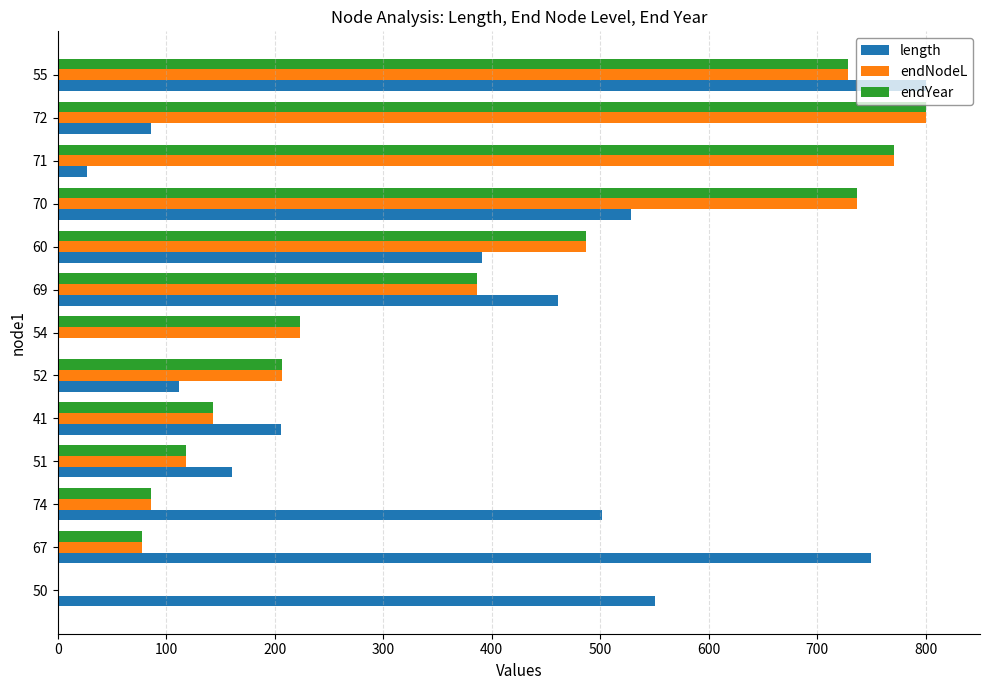

What is the sum of all endNodeL values?

4765.1